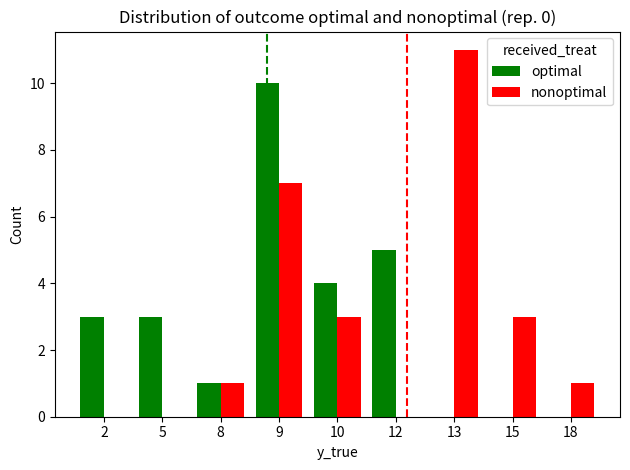

Reading left to right, transcribe all the data shown in this chart.

optimal: 2=3	5=3	8=1	9=10	10=4	12=5	13=0	15=0	18=0
nonoptimal: 2=0	5=0	8=1	9=7	10=3	12=0	13=11	15=3	18=1